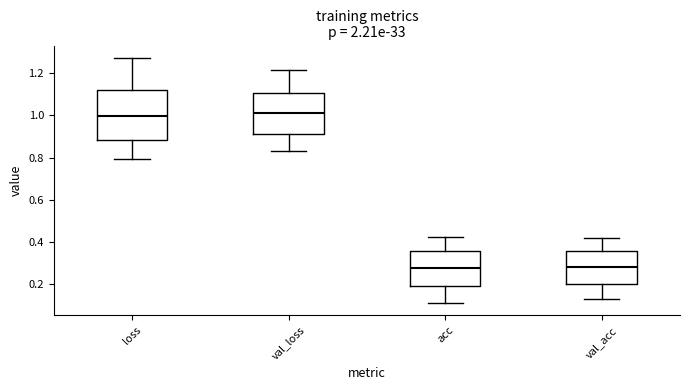

Comparing the boxes themselves (not the whiskers), which one is the tallest?

loss